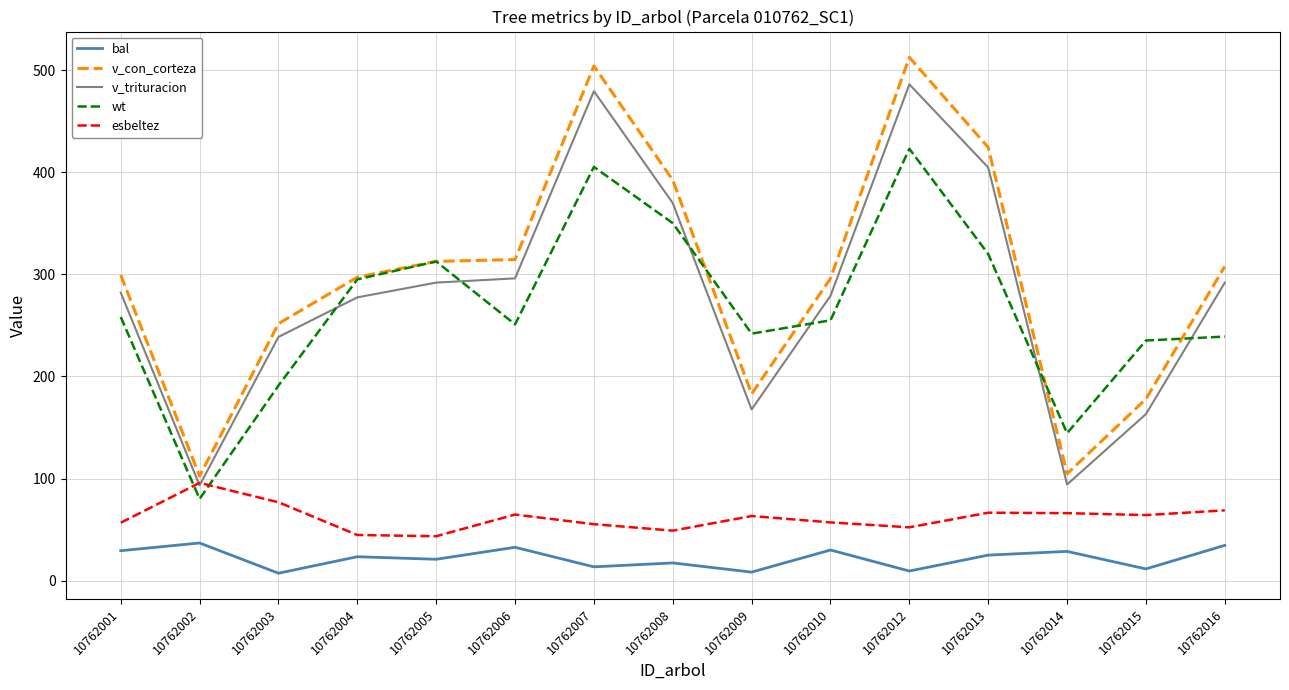

What is the difference between the v_trituracion values at 10762014 and 10762001?

187.9